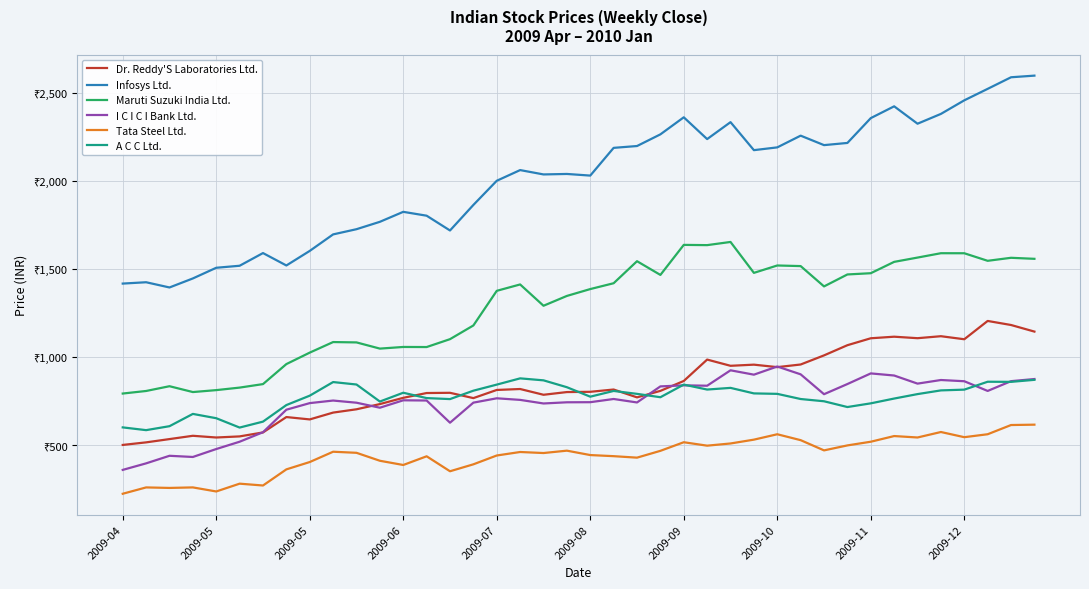

Does the chart have visible grid lines?

Yes